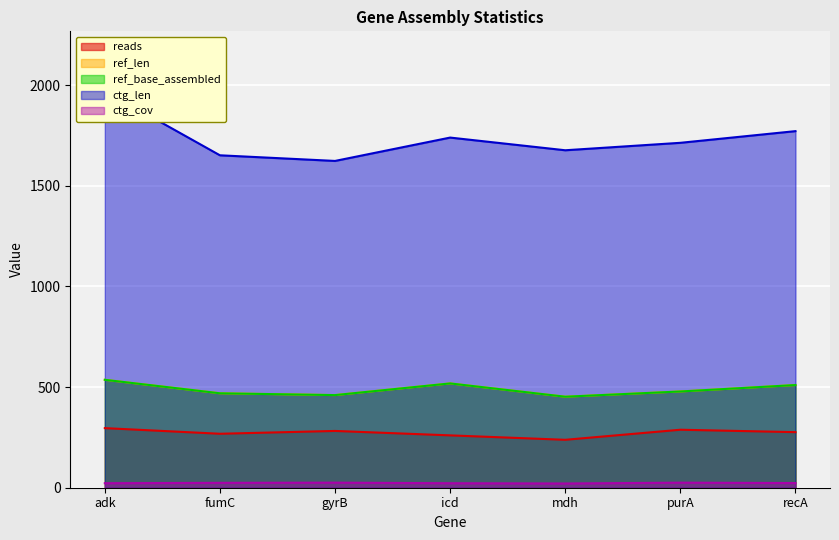

True or false: reads and ctg_cov intersect in this chart.

False